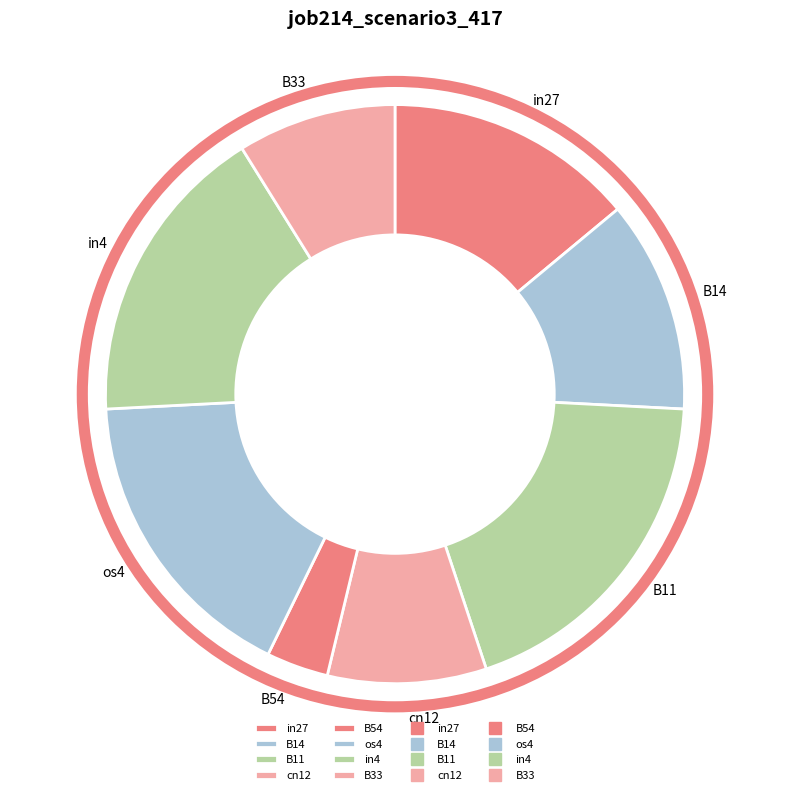

The B33 slice represents 14% of the pie. True or false?

False